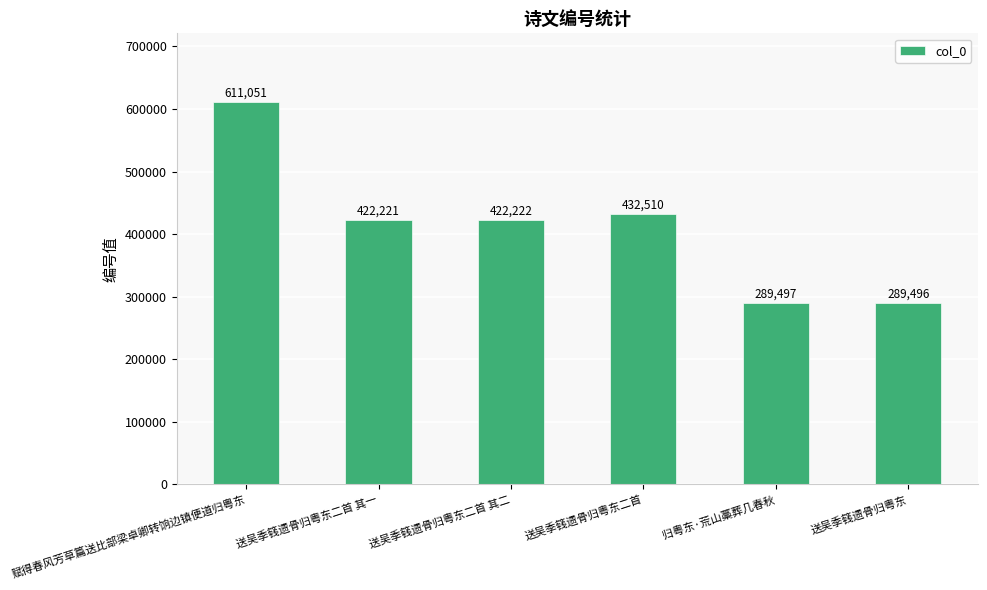

Approximately how many times larger is the value at 送吴季篯遗骨归粤东二首 compared to 送吴季篯遗骨归粤东?

1.5